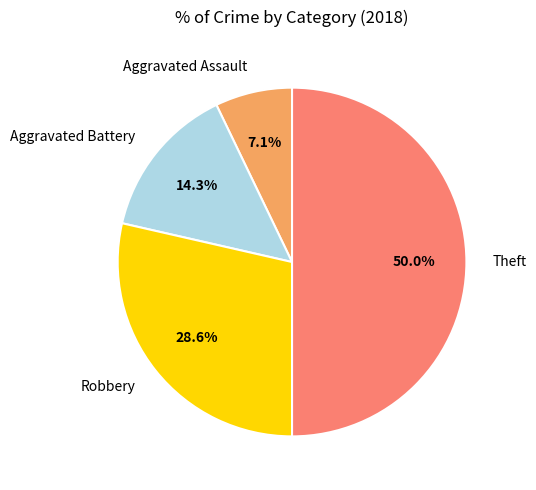

Is it true that Aggravated Assault is 13% of the pie?

False